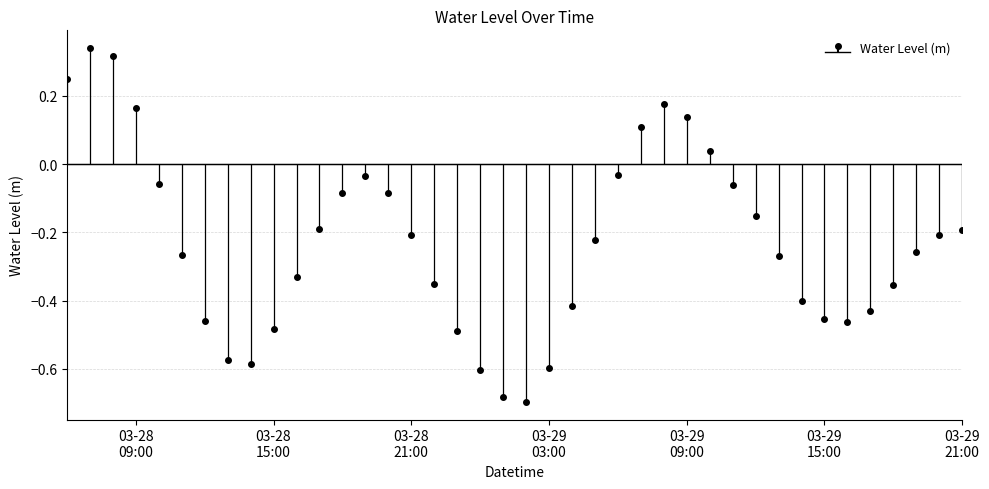

What is the change in value from 2023-03-29 00:00:00 to 2023-03-29 17:00:00?

+0.2